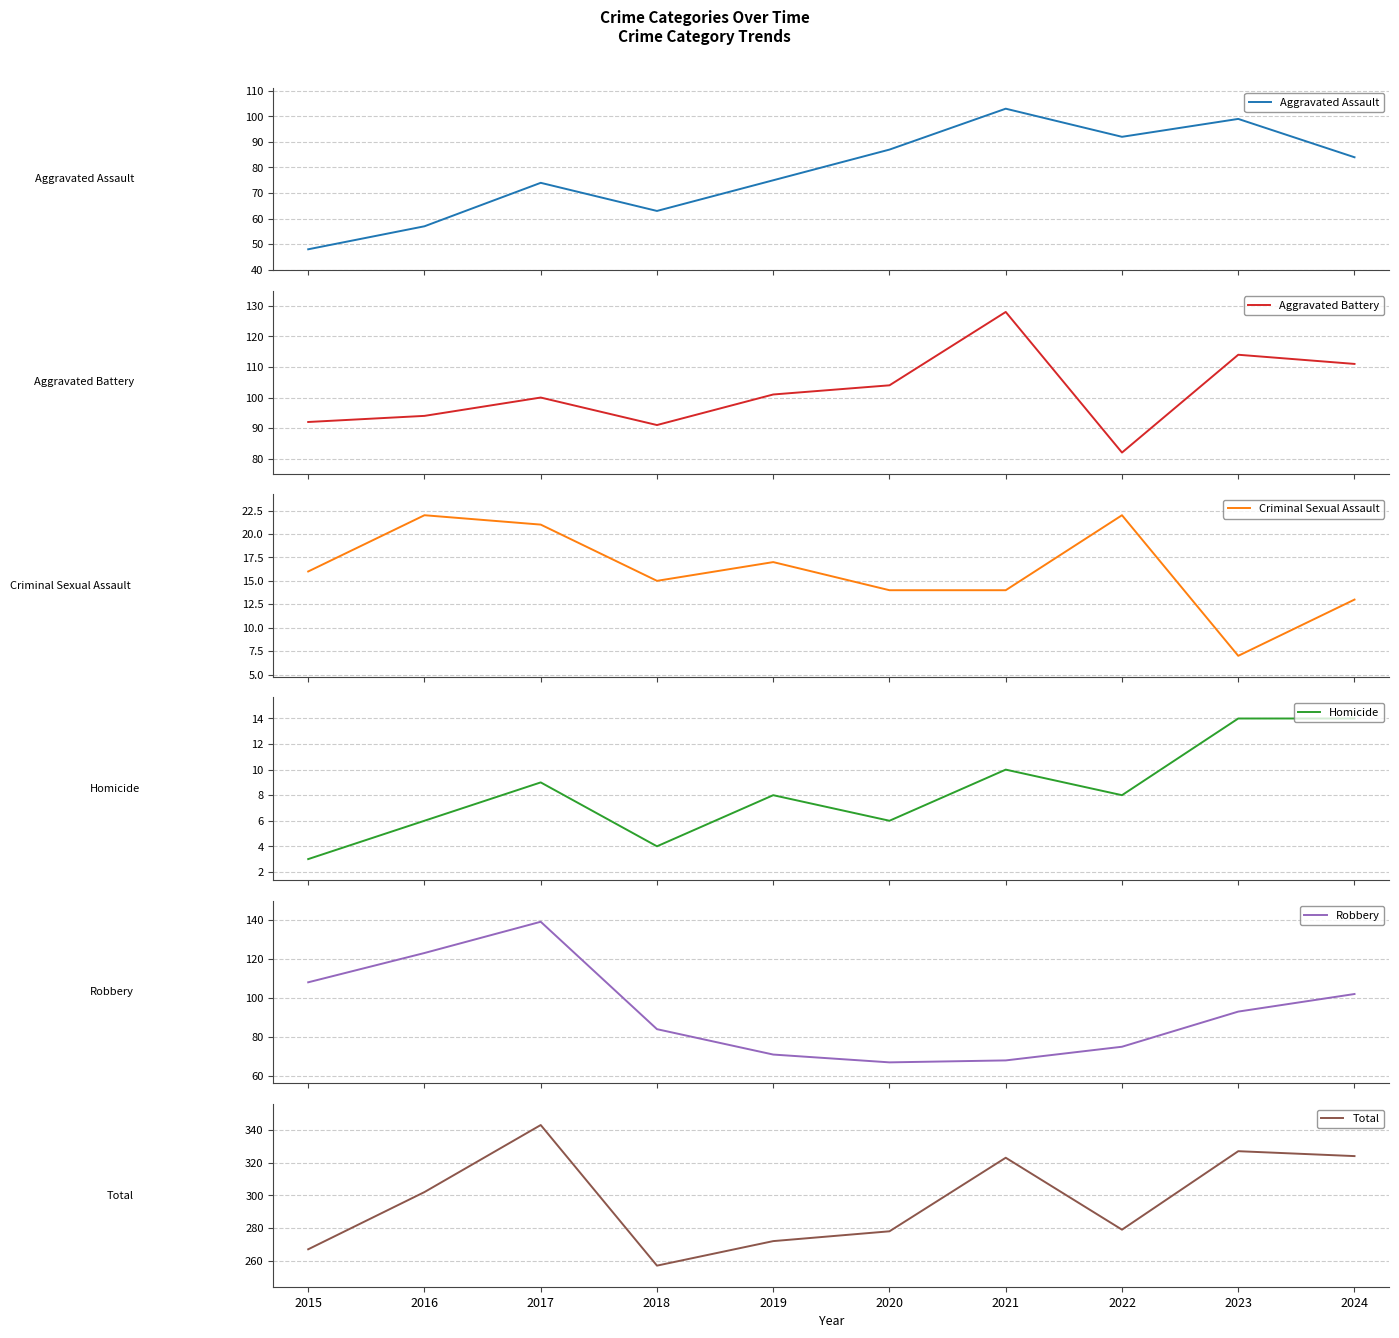

After their last crossing, which series has the higher values: Aggravated Battery or Robbery?

Aggravated Battery